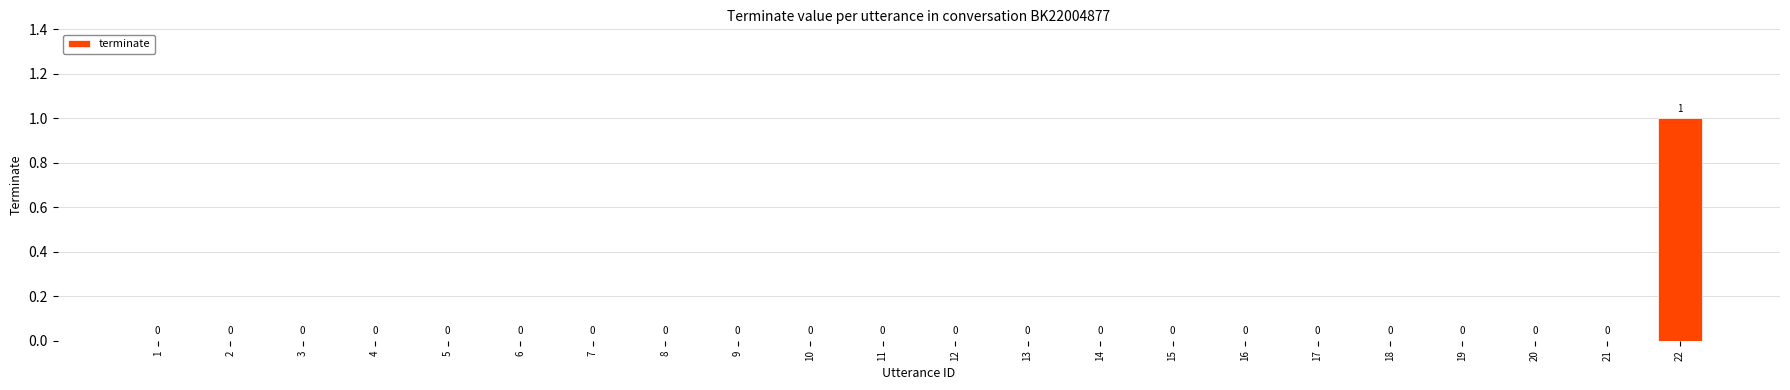

At which category does the chart reach its peak across all series?

22